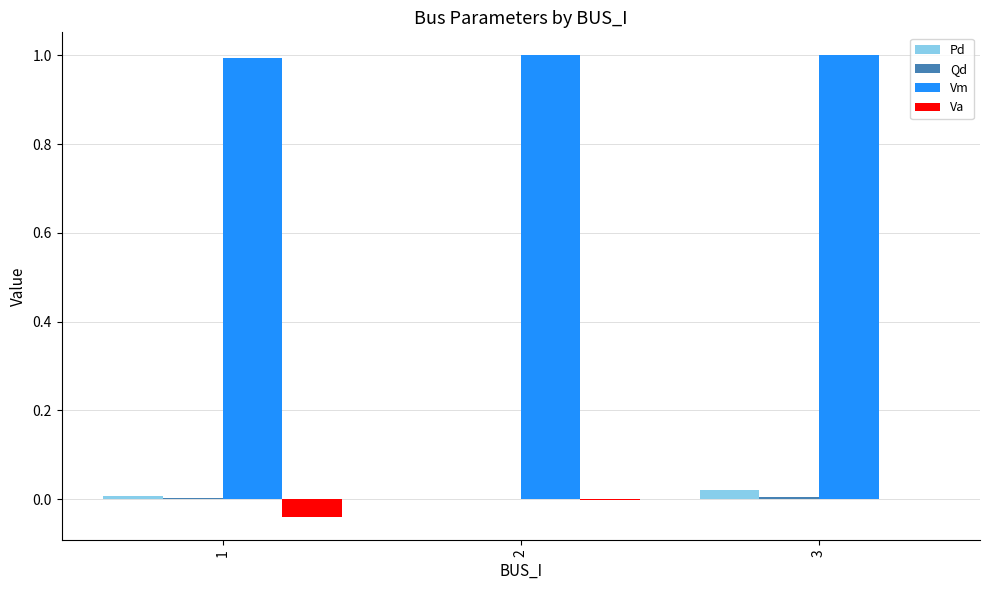

True or false: Pd has a value of 0.0 at 3.

True